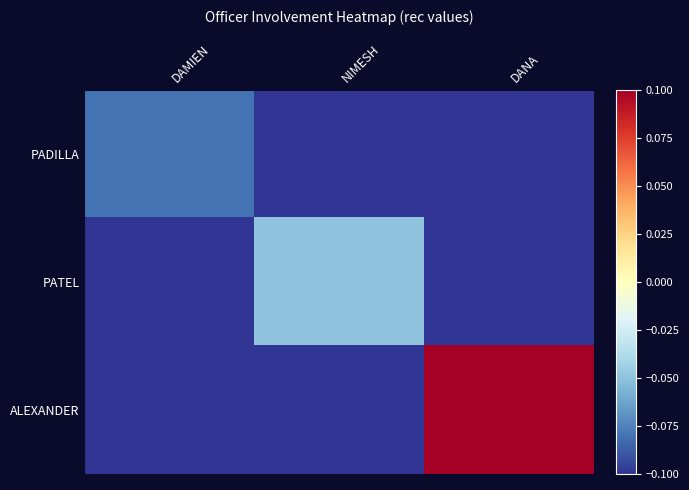

How many data points does each series have?

3